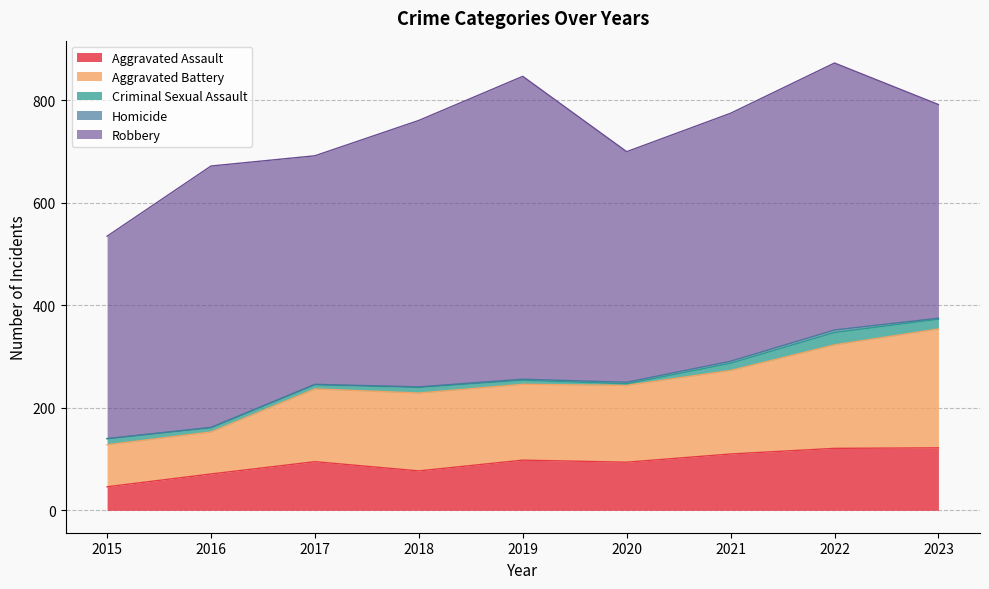

What is the difference between the Homicide values at 2015 and 2016?

1